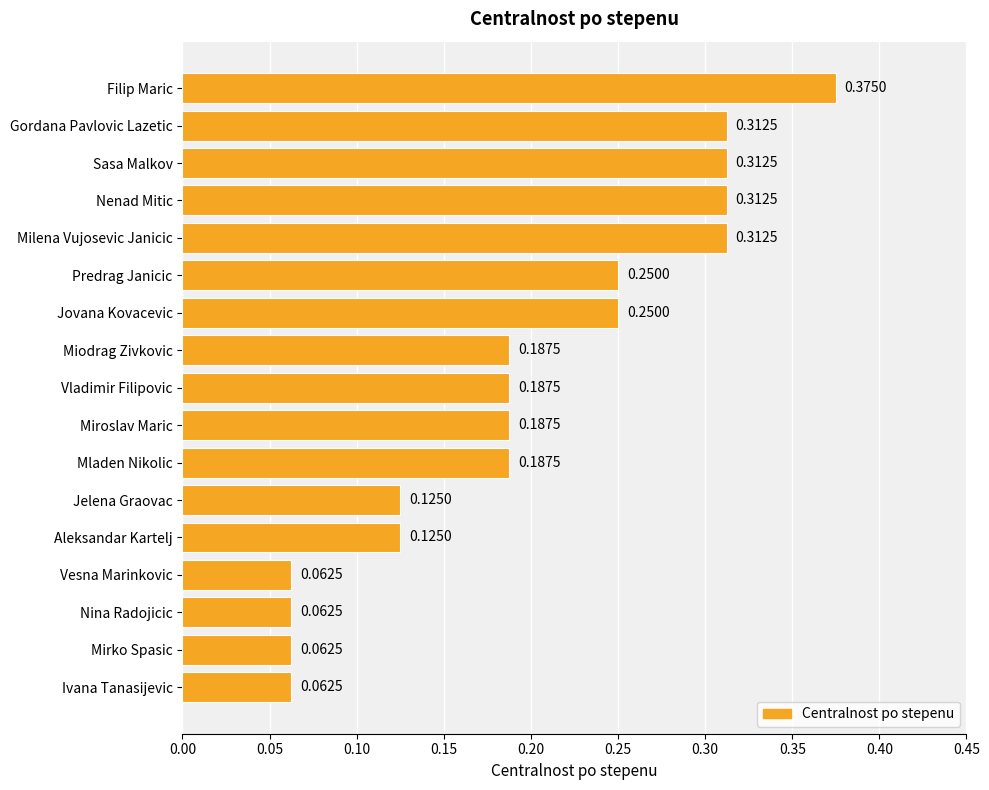

Which category has the highest value across all series?

Filip Maric